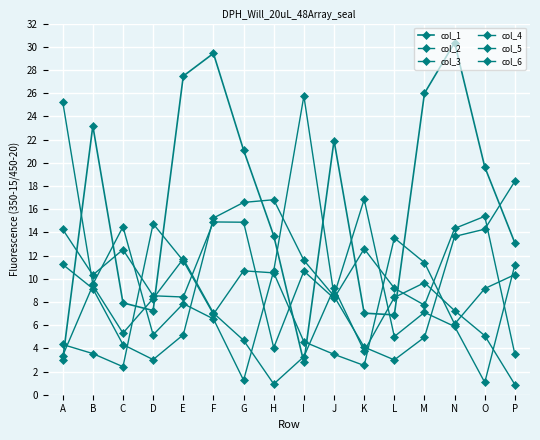

Is this an area chart (filled region under the line)?

No